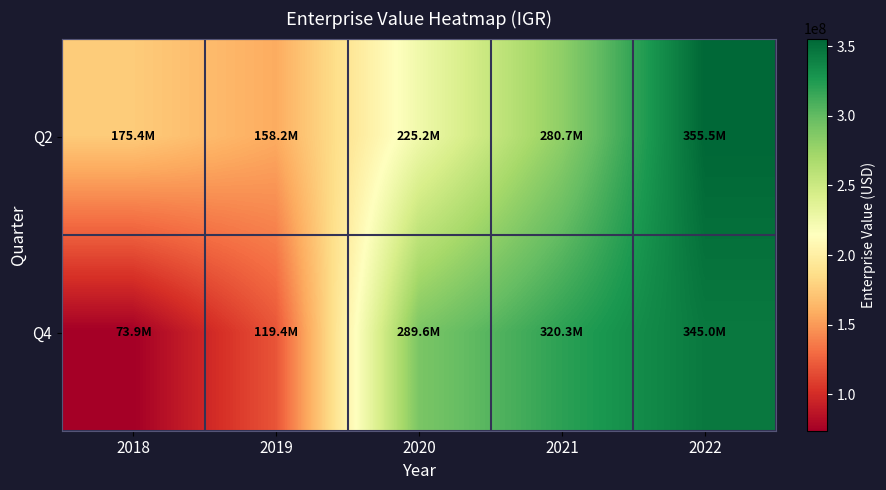

Which series changed the most between 2018 and 2021?

Q4